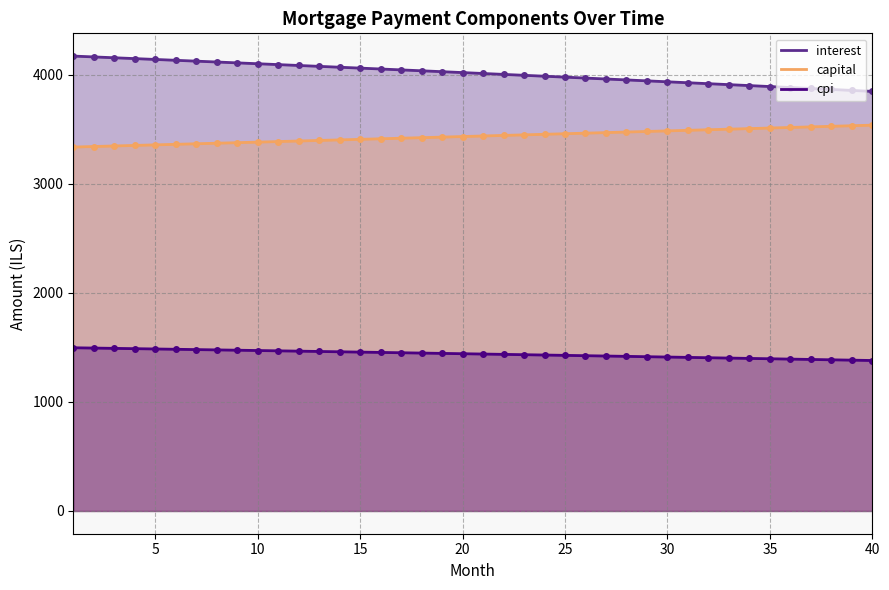

Does the chart display data point markers on the line(s)?

Yes